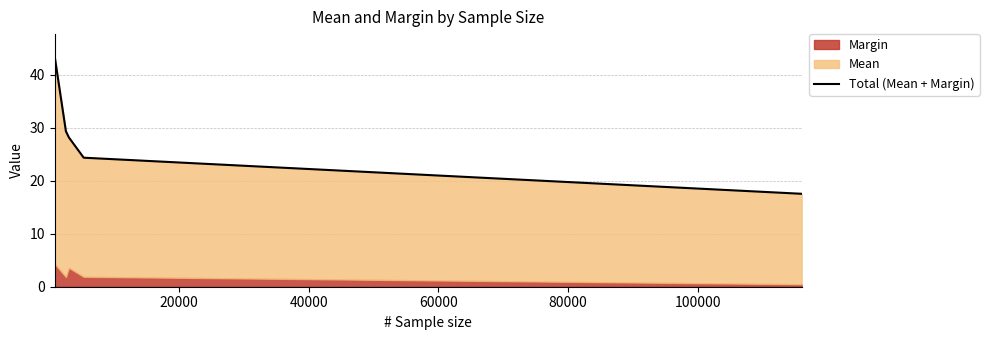

What is the sum of all values?

142.6